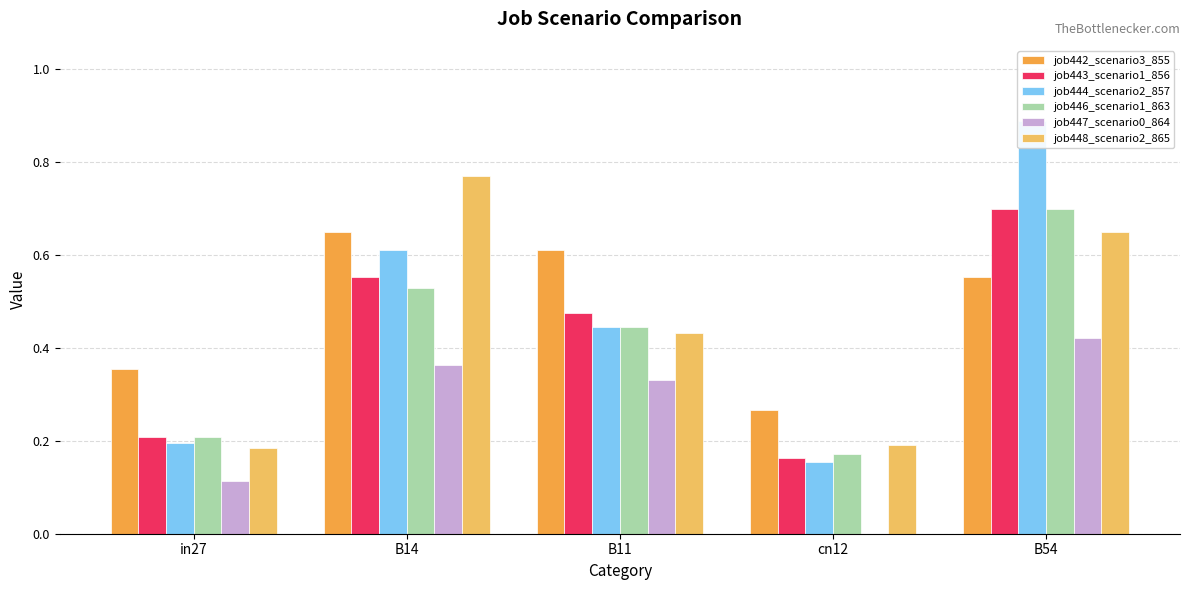

Reading right to left, list all the values displayed in this chart.

job442_scenario3_855: 0.6	0.3	0.6	0.6	0.4
job443_scenario1_856: 0.7	0.2	0.5	0.6	0.2
job444_scenario2_857: 0.9	0.2	0.4	0.6	0.2
job446_scenario1_863: 0.7	0.2	0.4	0.5	0.2
job447_scenario0_864: 0.4	0.0	0.3	0.4	0.1
job448_scenario2_865: 0.6	0.2	0.4	0.8	0.2